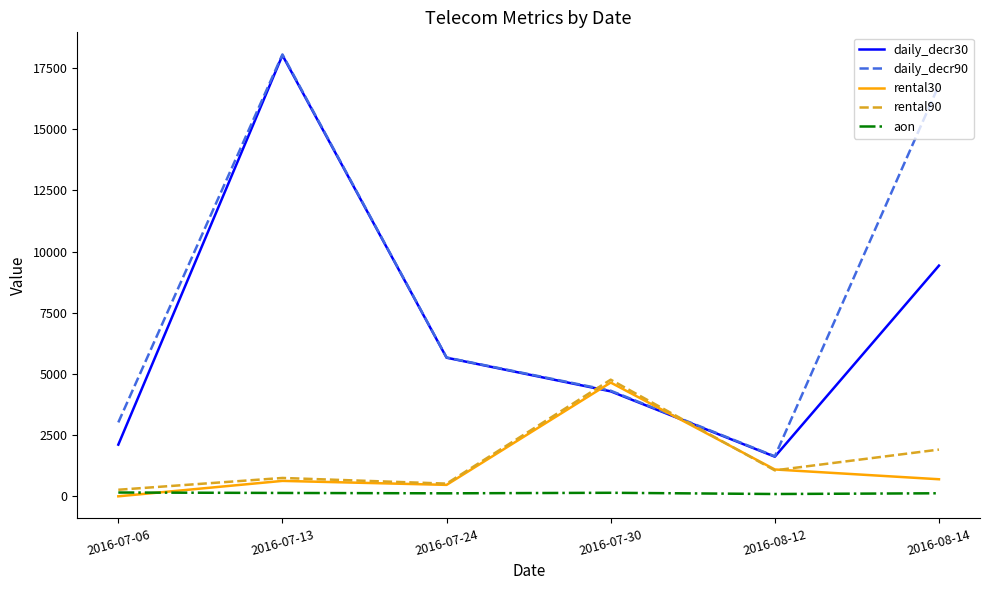

How many lines are shown in the chart?

5